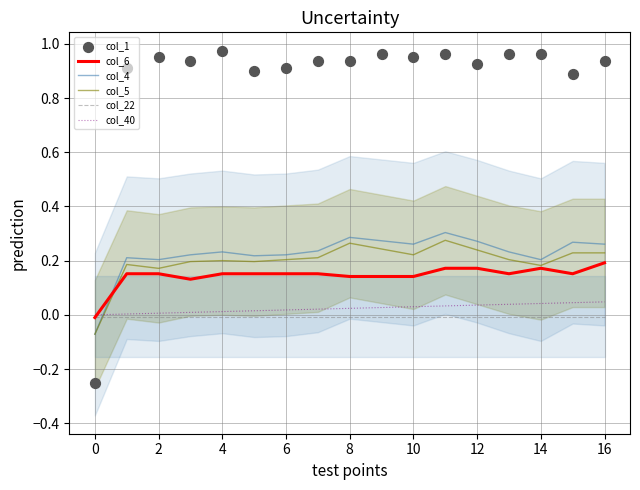

What are all the series names shown in the legend?

col_6, col_4, col_5, col_22, col_40, col_1